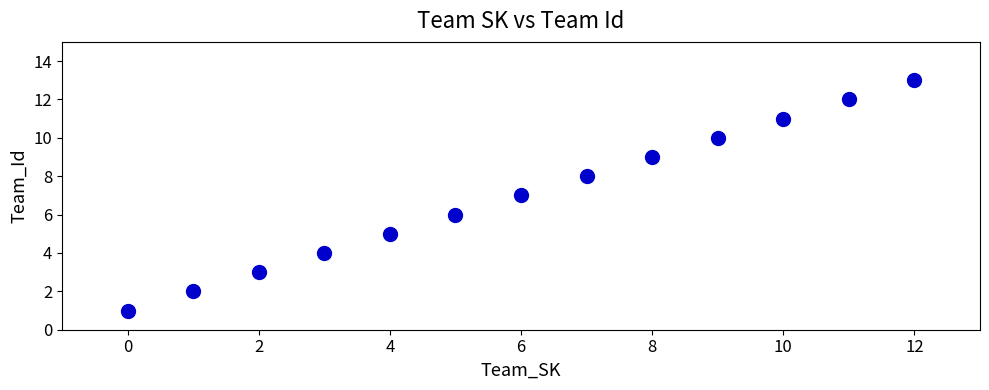

What is the range of Y values (max minus min)?

12